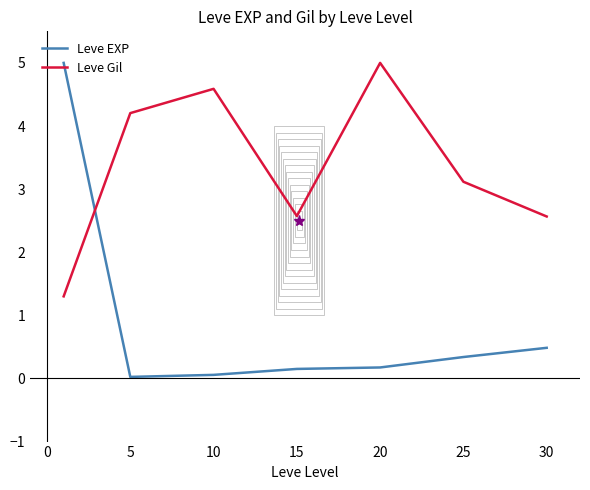

What is the highest value of the Leve EXP series?

5.0